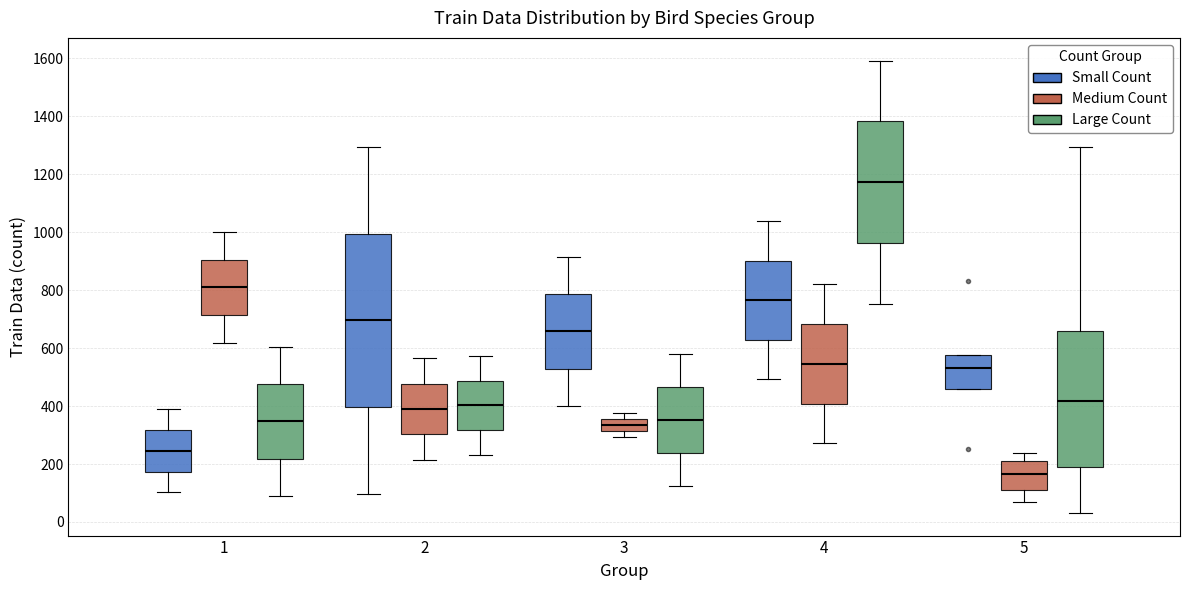

Reading left to right, read every box against the y-axis: the position of its median line, the range the box covers, and the ends of its whiskers. The values are not printed on the chart, so give them approximately, as read against the axis.

1 (Small Count): median 240, box 180 to 320, whiskers 100 to 380
1 (Medium Count): median 800, box 720 to 900, whiskers 620 to 1000
1 (Large Count): median 340, box 220 to 480, whiskers 100 to 600
2 (Small Count): median 700, box 400 to 1000, whiskers 100 to 1300
2 (Medium Count): median 400, box 300 to 480, whiskers 220 to 560
2 (Large Count): median 400, box 320 to 480, whiskers 240 to 580
3 (Small Count): median 660, box 520 to 780, whiskers 400 to 920
3 (Medium Count): median 340, box 320 to 360, whiskers 300 to 380
3 (Large Count): median 360, box 240 to 460, whiskers 120 to 580
4 (Small Count): median 760, box 620 to 900, whiskers 500 to 1040
4 (Medium Count): median 540, box 400 to 680, whiskers 280 to 820
4 (Large Count): median 1180, box 960 to 1380, whiskers 760 to 1600
5 (Small Count): median 540, box 460 to 580, whiskers 460 to 580
5 (Medium Count): median 160, box 100 to 200, whiskers 60 to 240
5 (Large Count): median 420, box 180 to 660, whiskers 40 to 1300